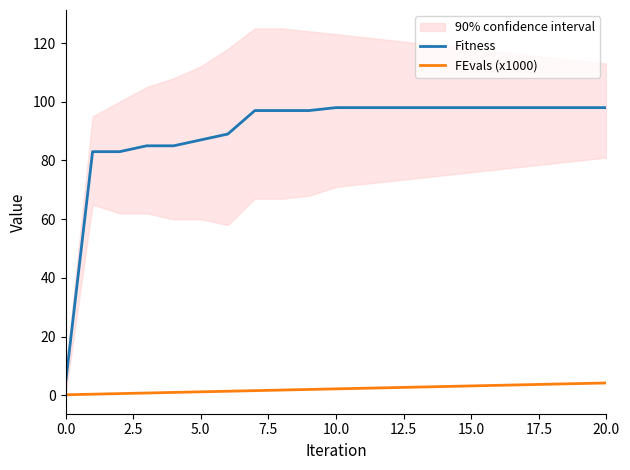

True or false: FEvals (x1000) and Fitness cross at least once.

False